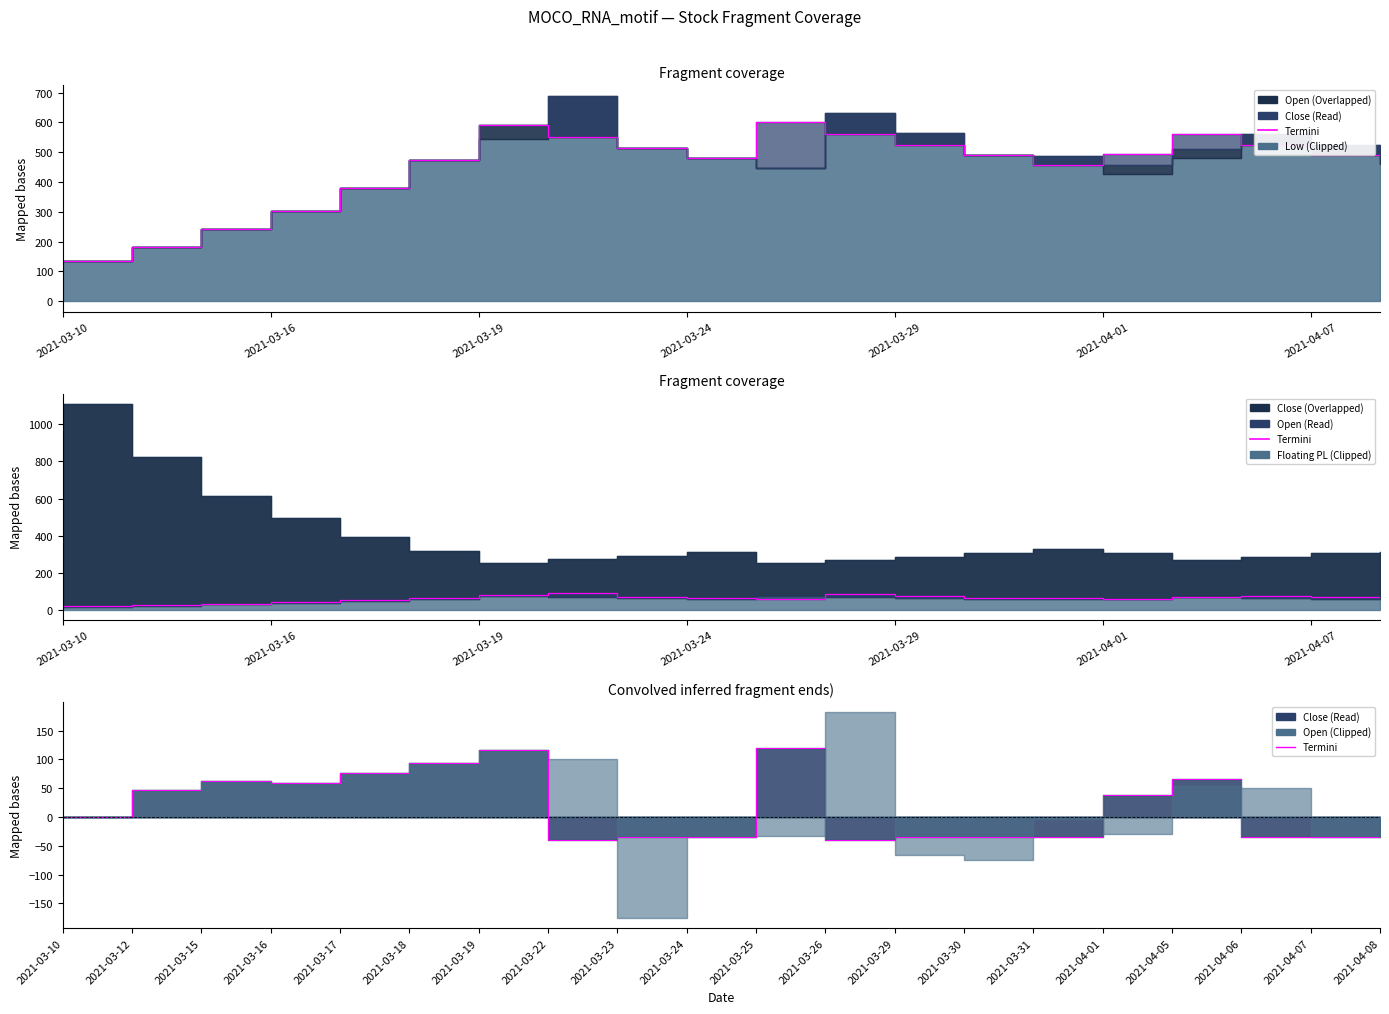

How many values are below 0?

10